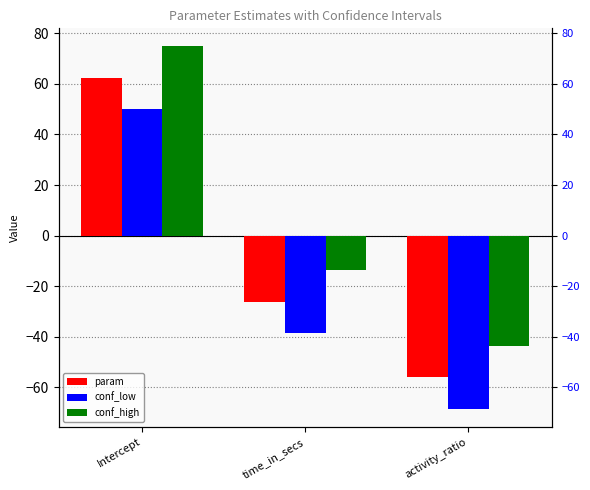

At how many categories does at least one series exceed -34?

2